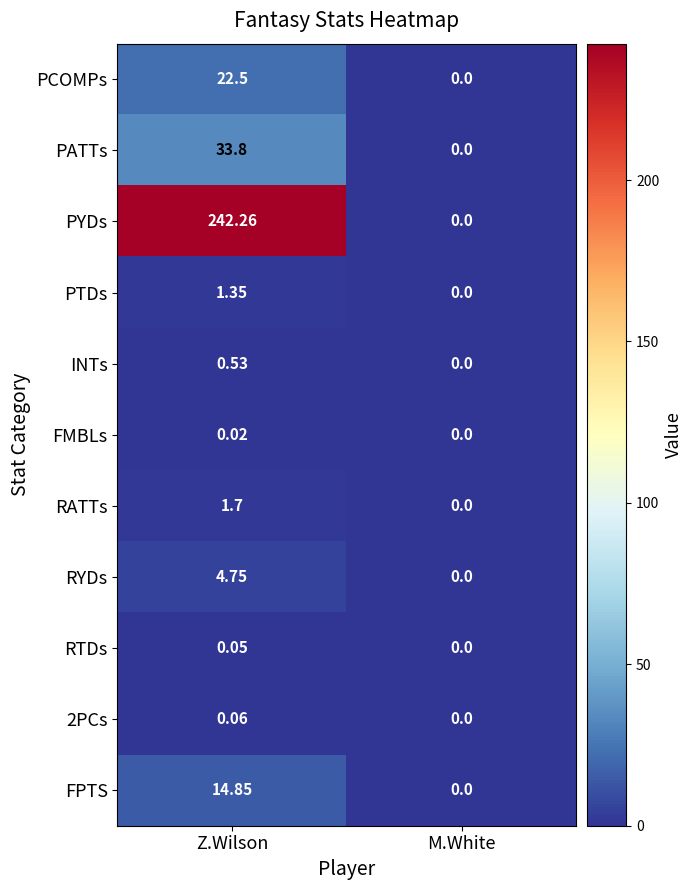

At which category is the sum across all series the highest?

Z.Wilson